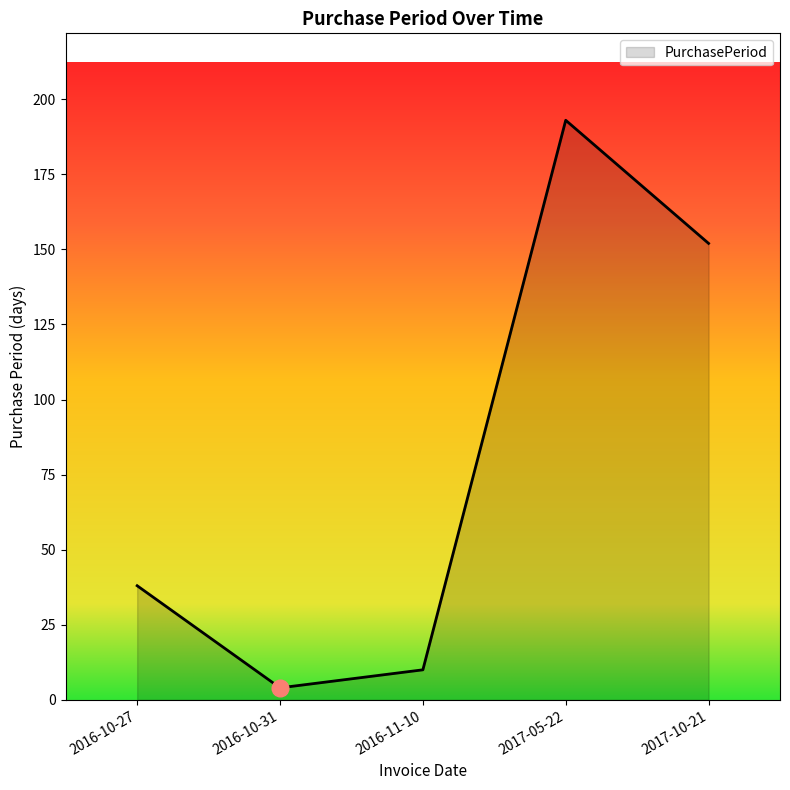

Where is the first local maximum?

2017-05-22